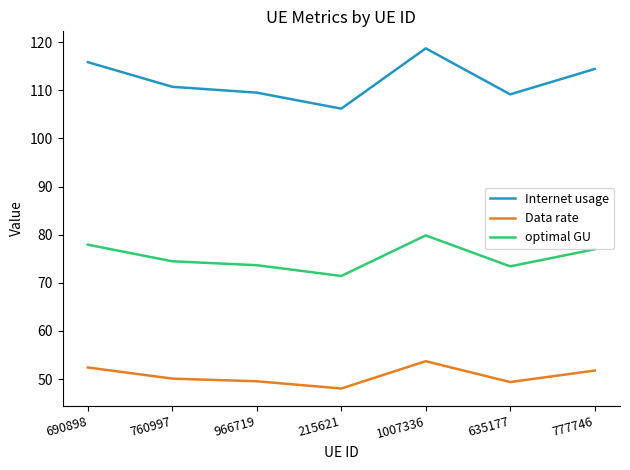

What position from the right is 690898?

7